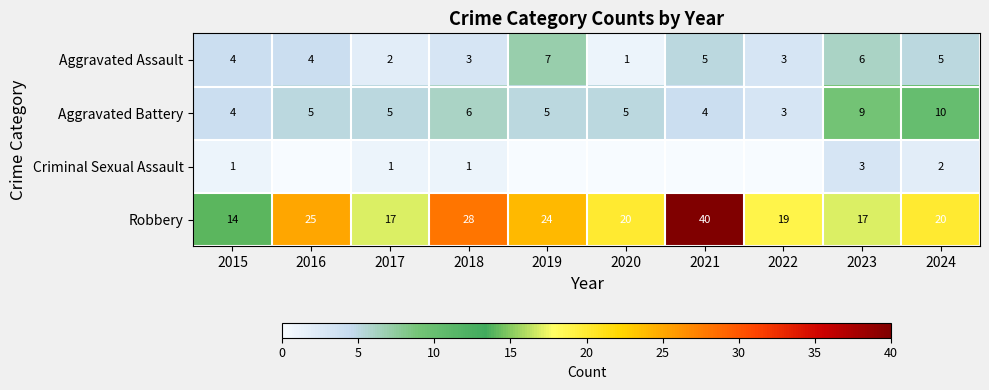

How many data points in Aggravated Battery are less than 5?

3